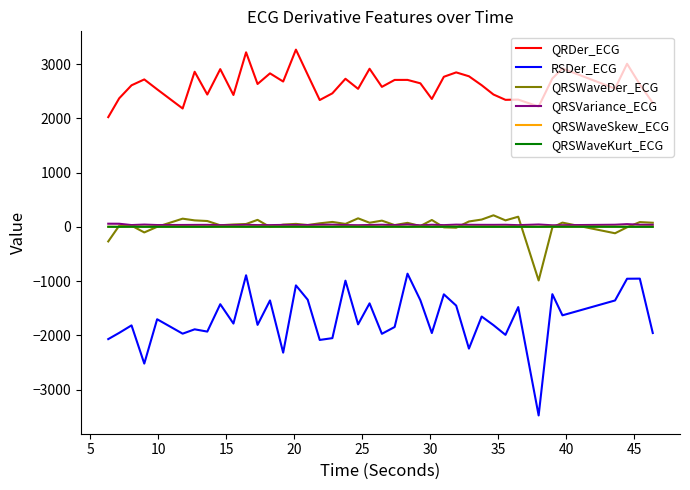

What is the greatest value displayed?

3265.1